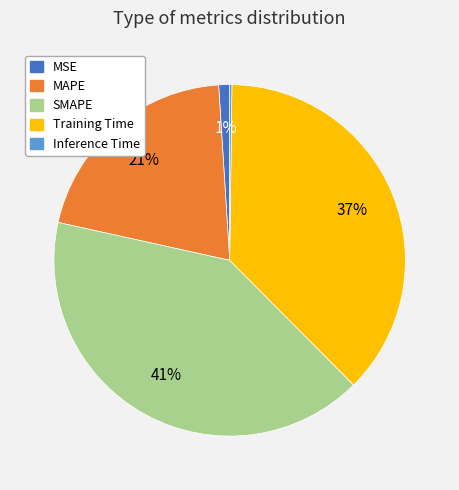

Does MSE account for over 50% of the chart?

No